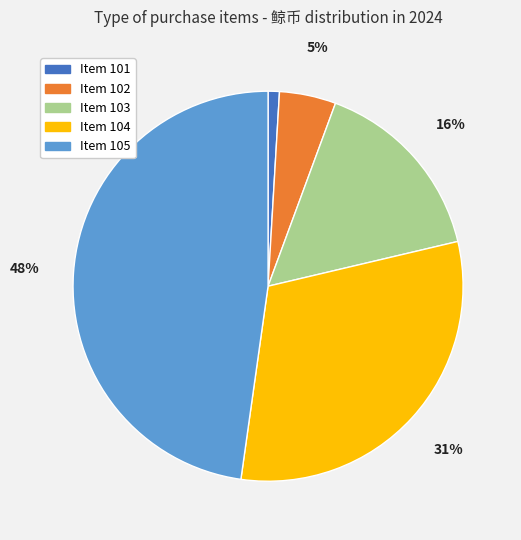

How many segments does this pie chart have?

5